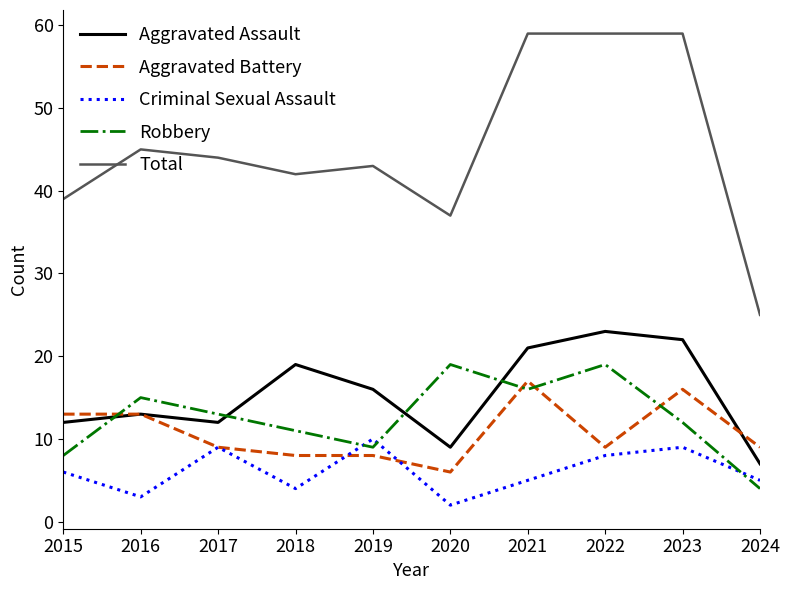

How many lines are shown in the chart?

5